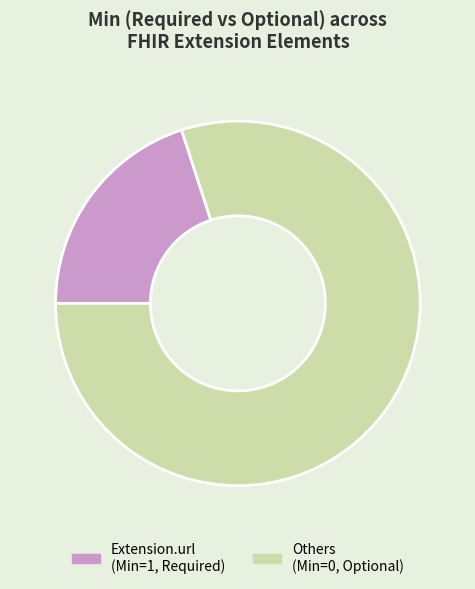

Rank the categories by value from highest to lowest.

Others (Min=0, Optional), Extension.url (Min=1, Required)